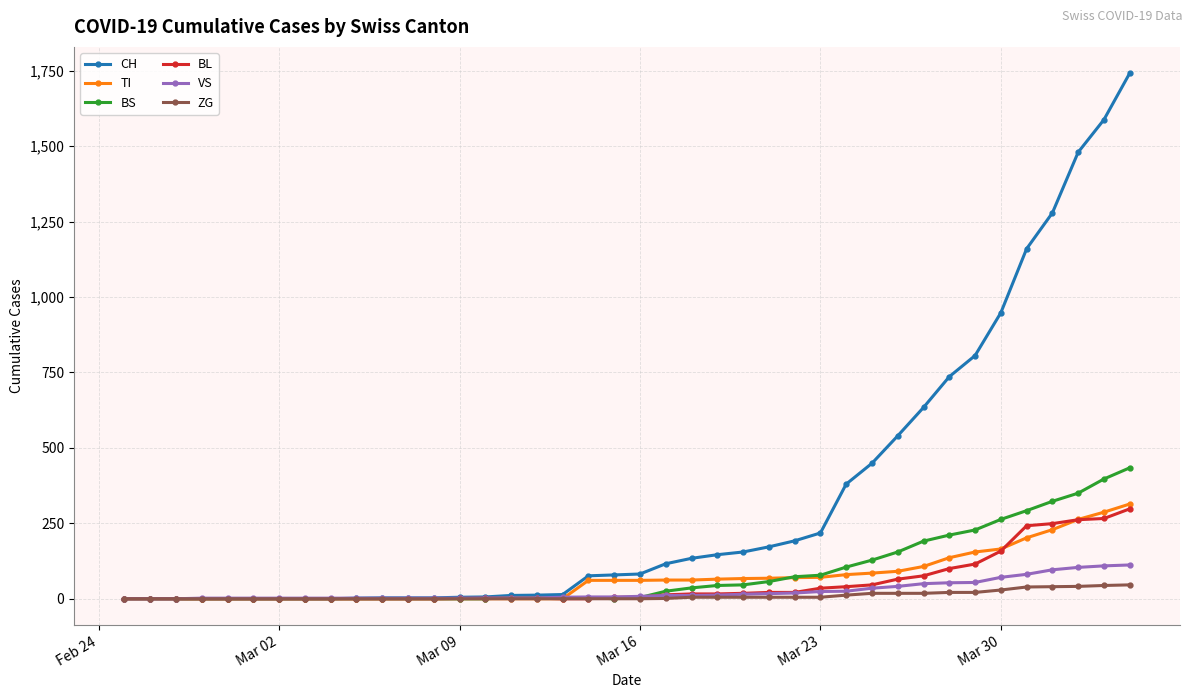

What is the maximum value for BL?

298